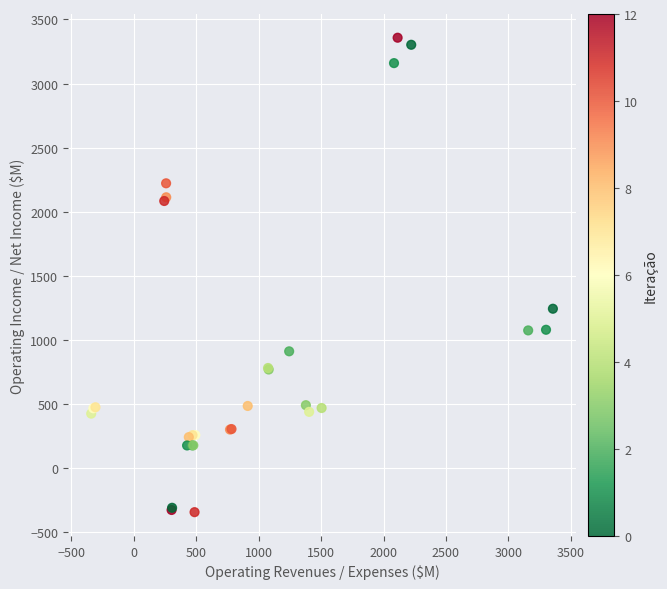

What Y value in the scatter plot is closest to 1507?

1244